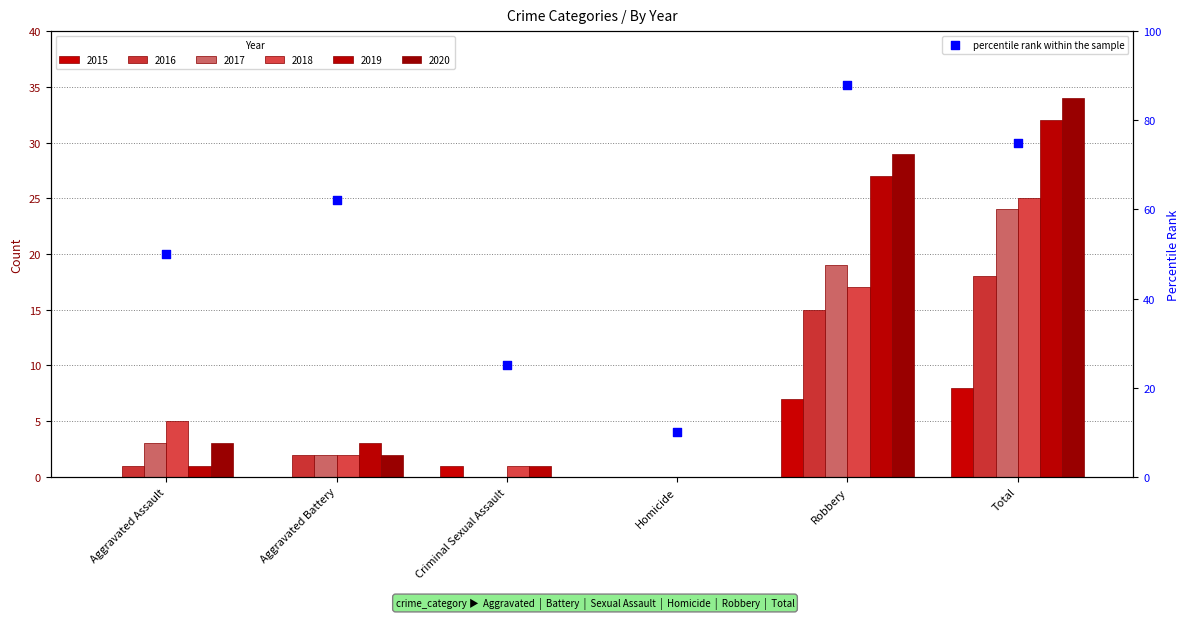

Which has a higher value, Total or Homicide?

Total